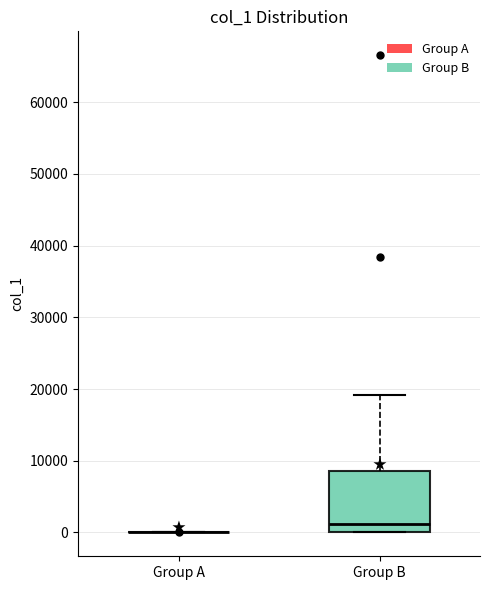

Which box is the tallest, from its lower edge to its upper edge?

Group B